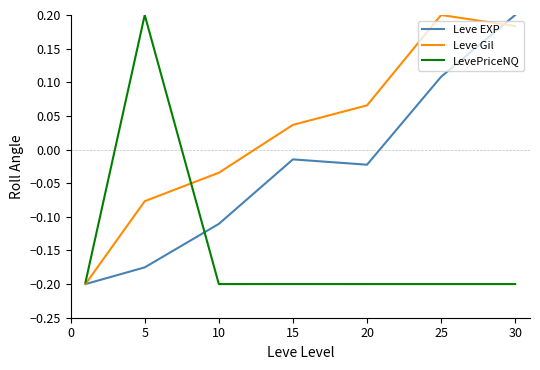

Which series has the largest total across all categories?

Leve Gil